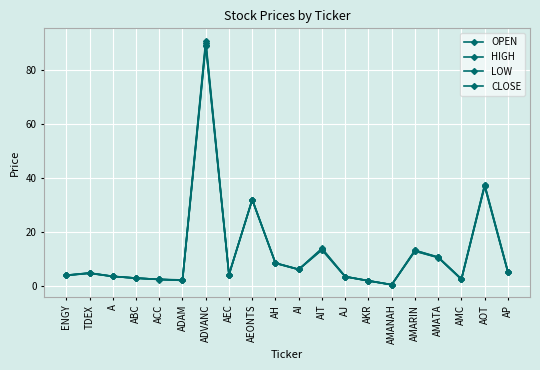

What is the minimum value shown in the chart?

0.5